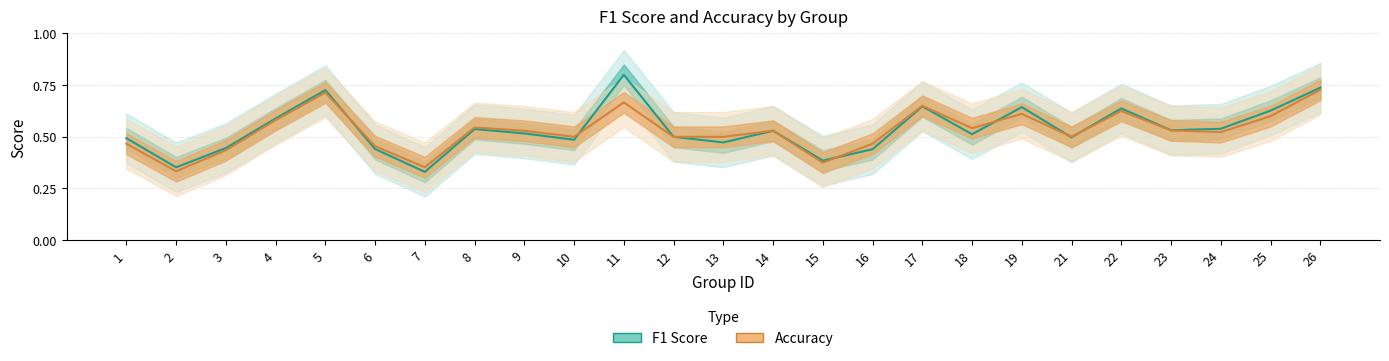

What are all the series names shown in the legend?

F1 Score, Accuracy